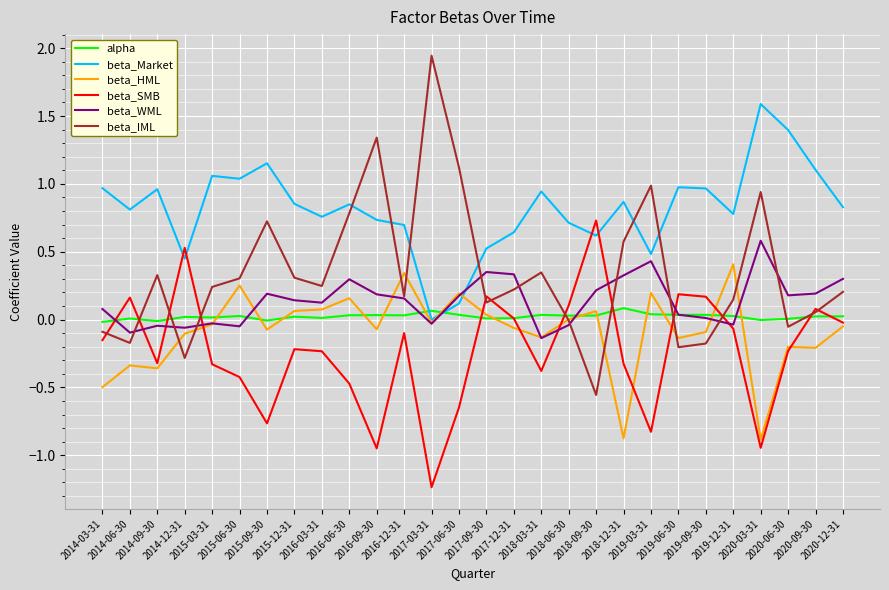

Which series has the largest total across all categories?

beta_Market